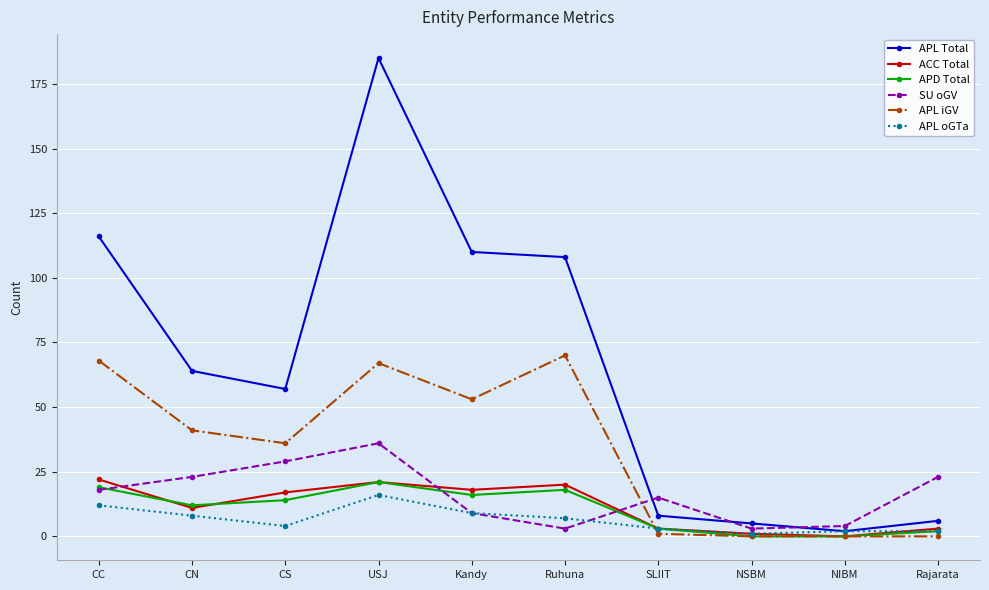

What is the approximate value of APL iGV at CS?

36